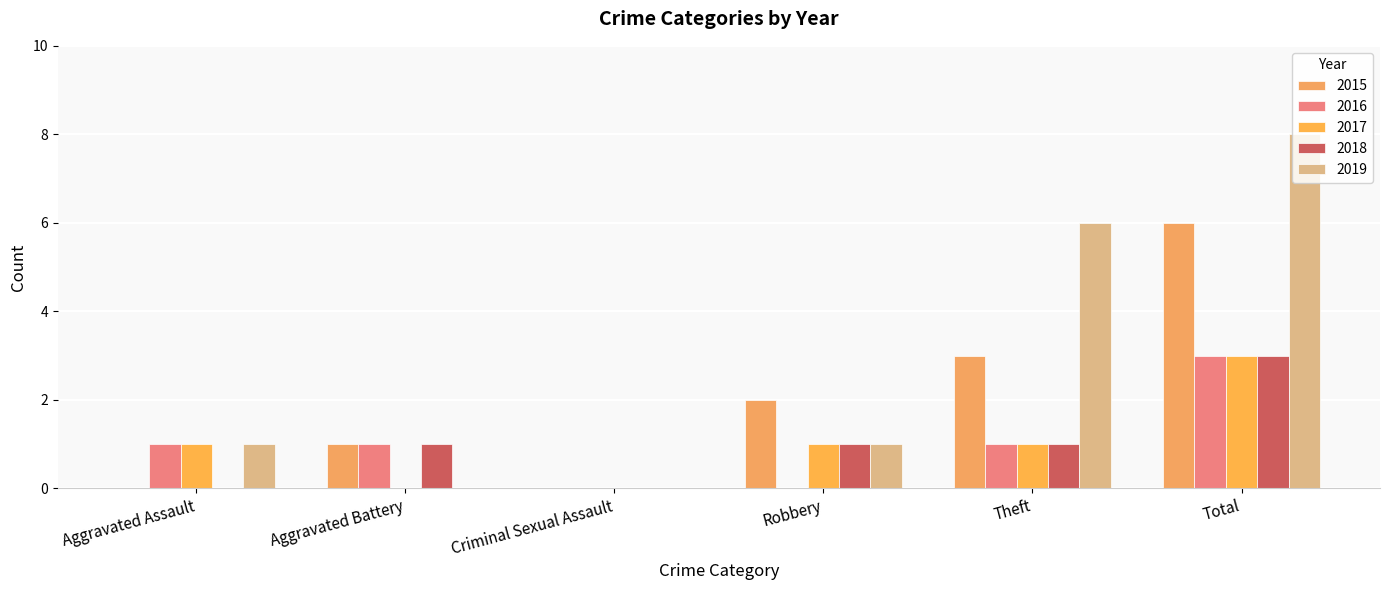

Which series has the largest total across all categories?

2019